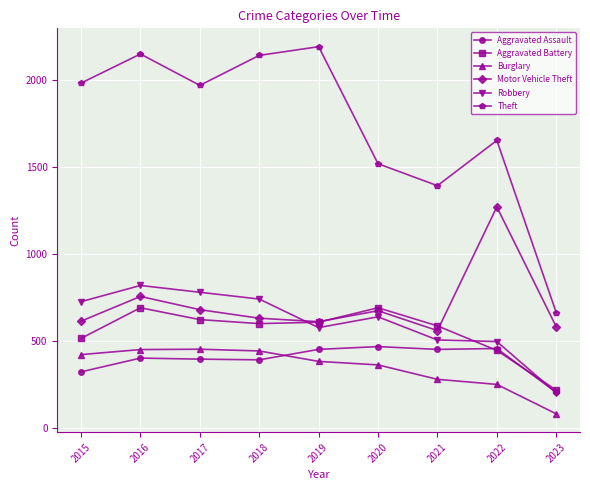

Is the value of Aggravated Assault at 2017 greater than the value of Robbery at 2018?

No